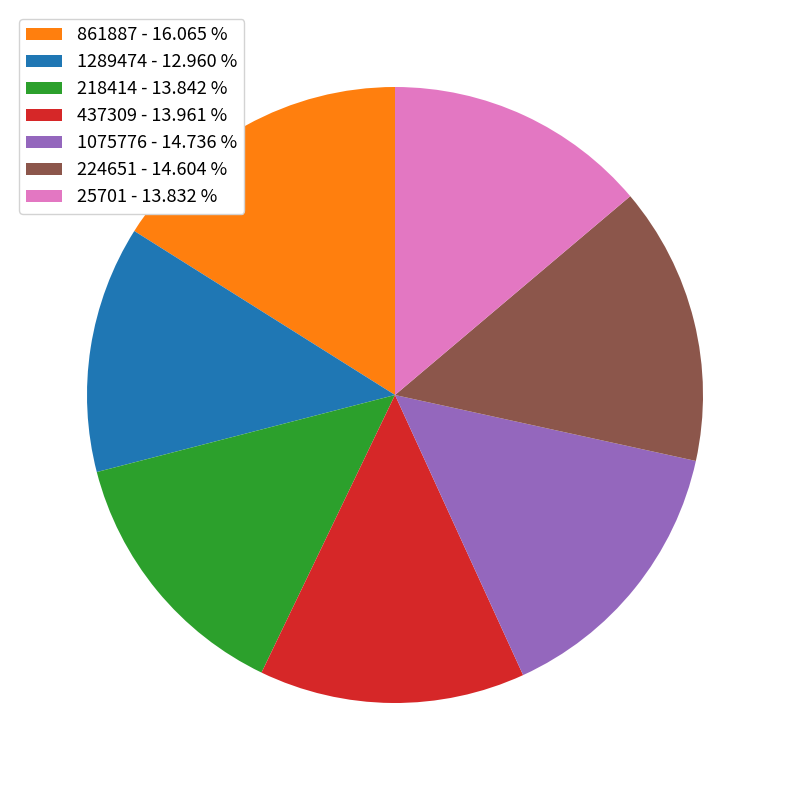

Does 437309 - 13.961 % account for over 50% of the chart?

No